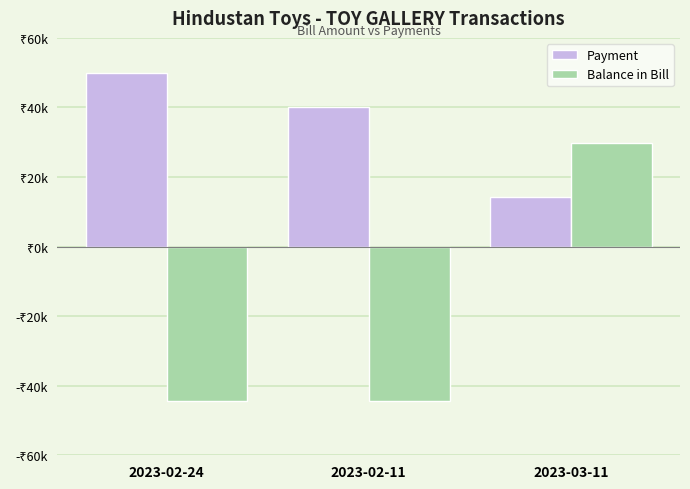

Does the chart contain stacked bars?

No